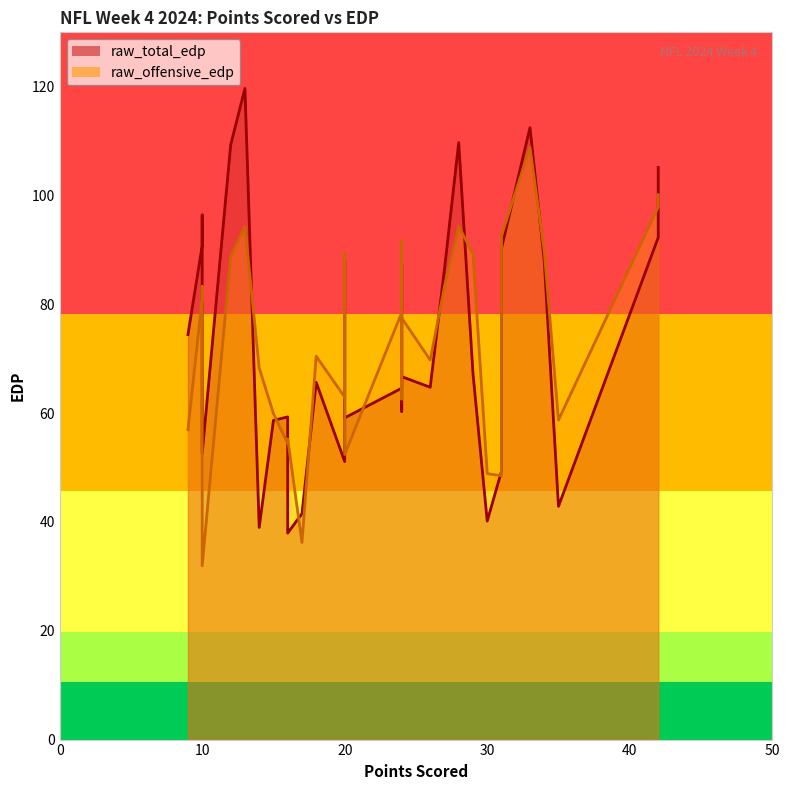

What is the minimum value for raw_offensive_edp?

31.9